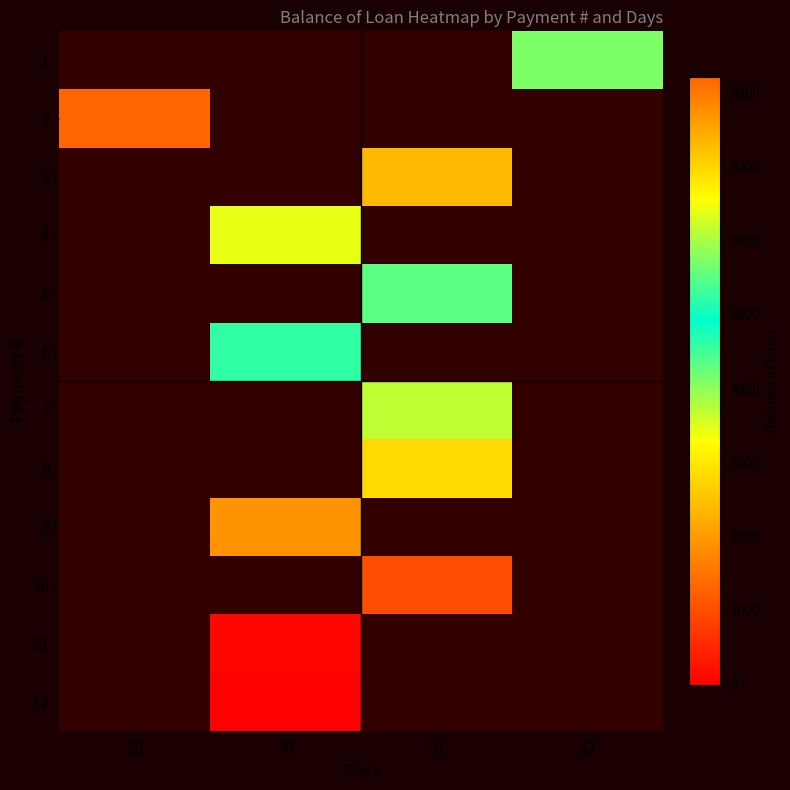

How many positive values does the 6 series have?

1